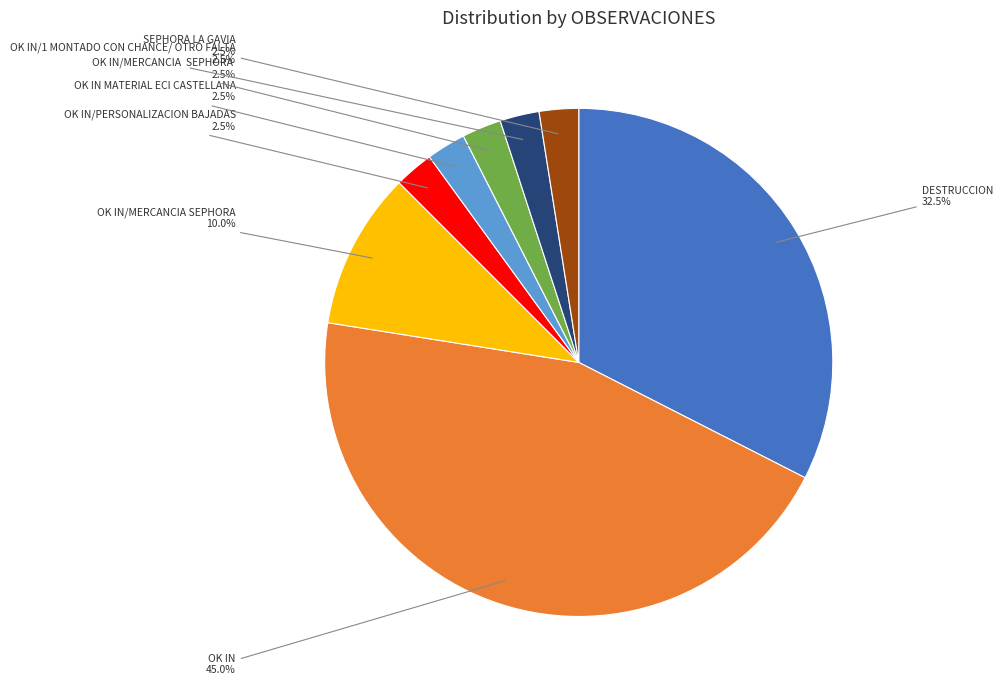

Does any single category account for the majority?

No